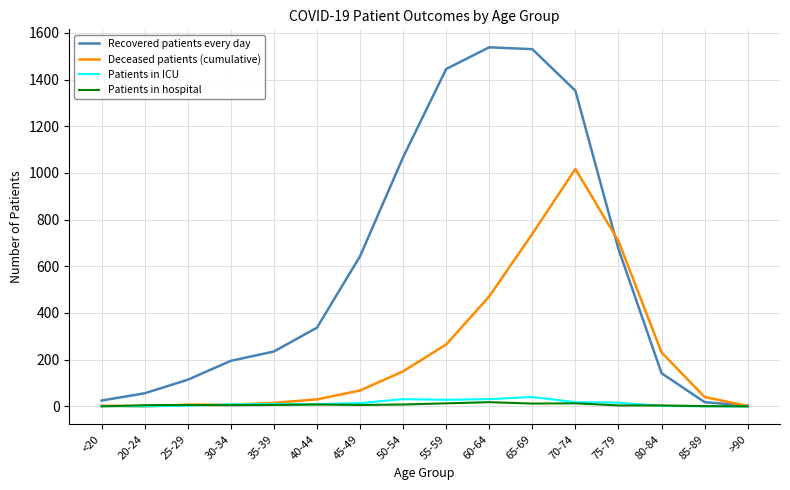

True or false: Recovered patients every day has more than 2 points higher than both neighbors.

False